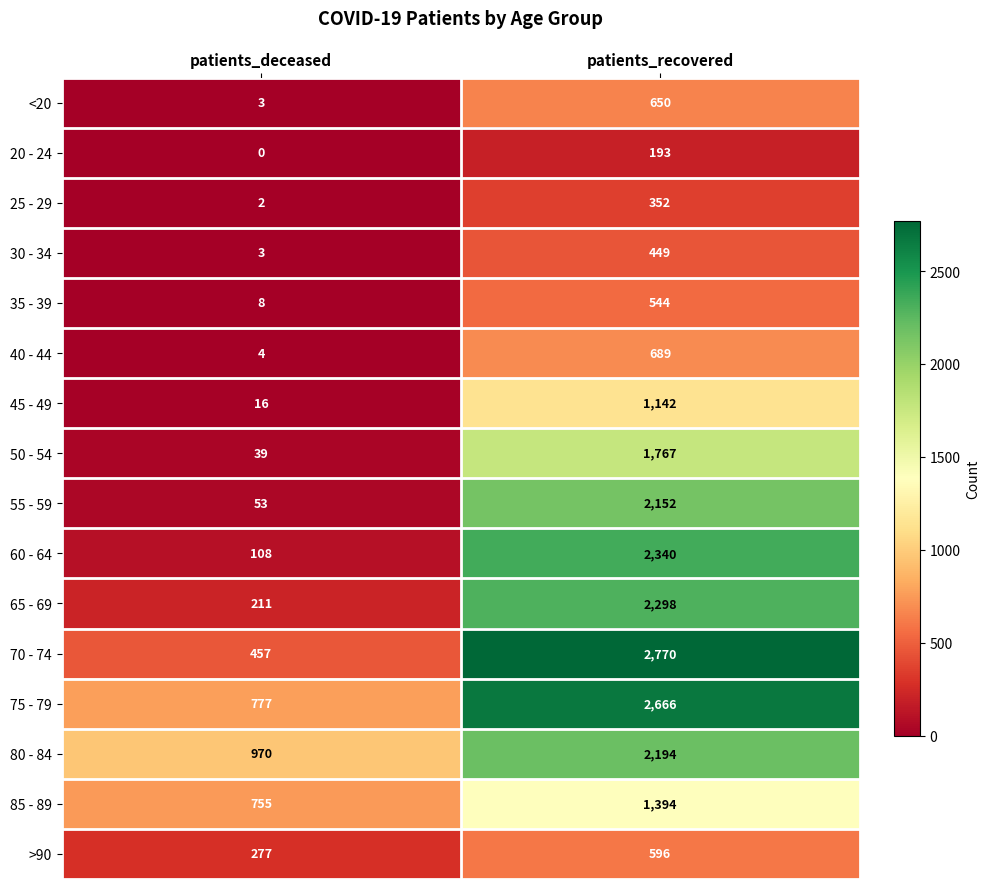

Which series has the widest spread of values?

70 - 74